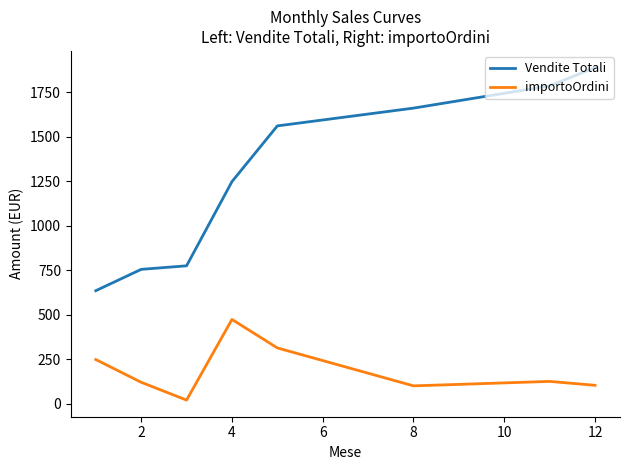

What is the lowest value of the Vendite Totali series?

634.5